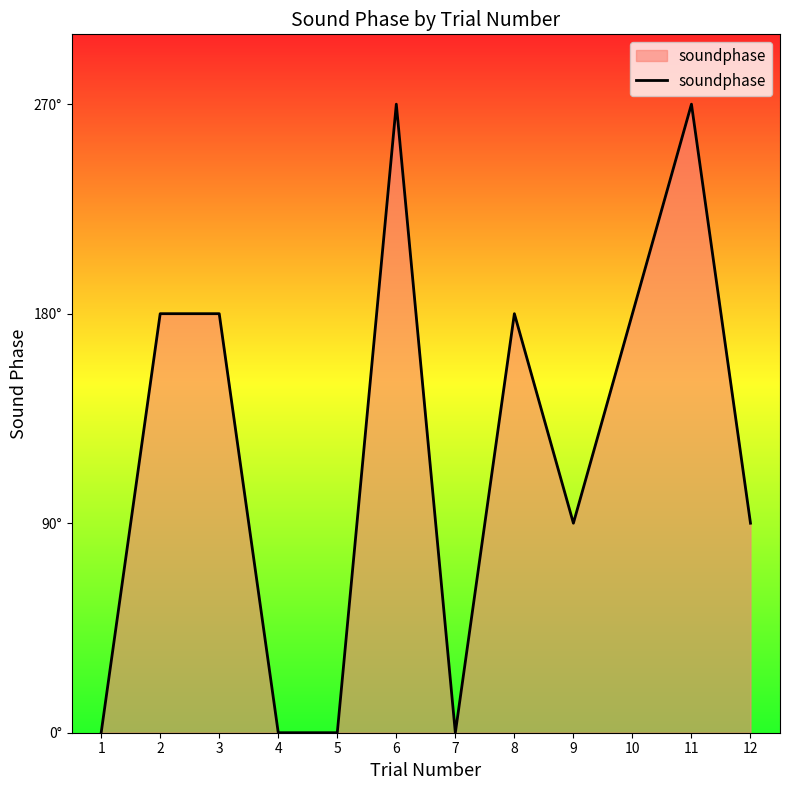

What is the maximum value shown in the chart?

270